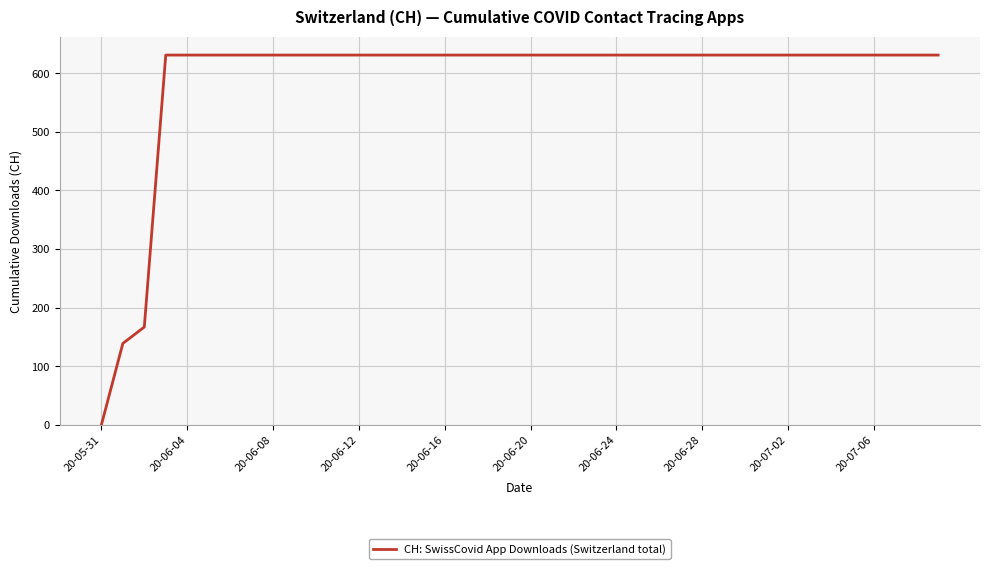

What is the maximum value shown in the chart?

631